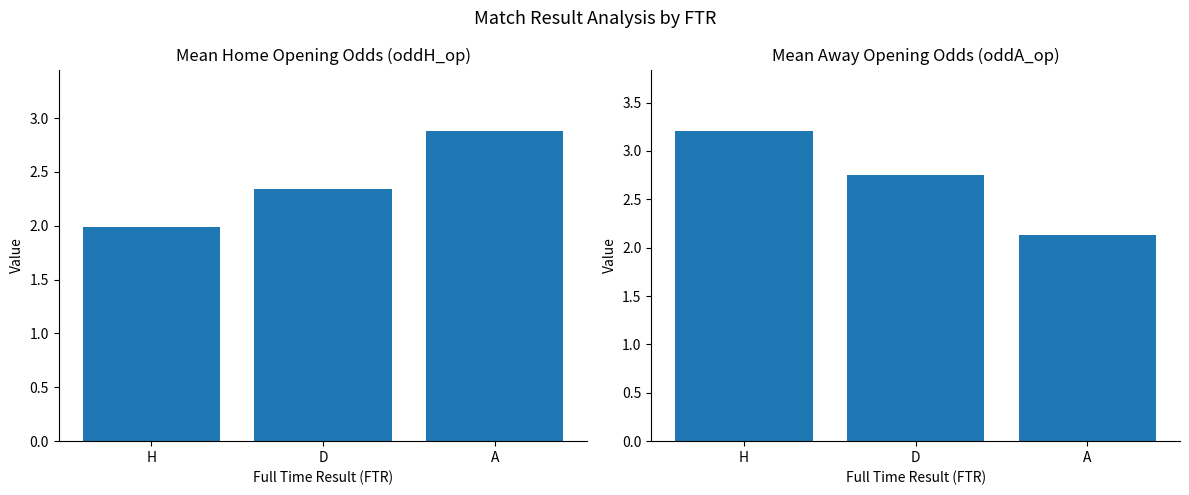

List the series in order of their peak value, lowest first.

Mean oddH, Mean oddA